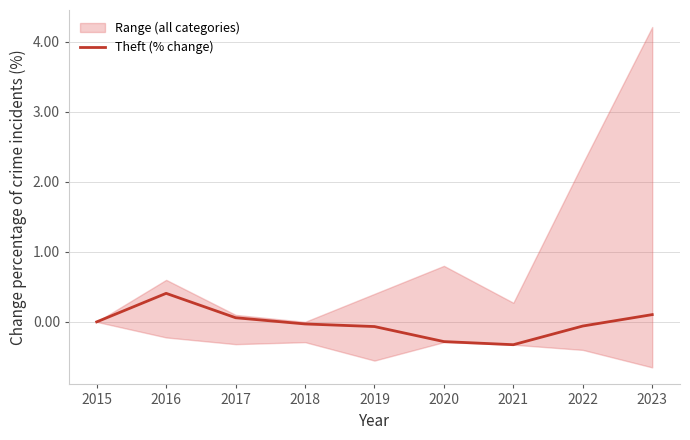

What value does the data have at 2022?

-0.1